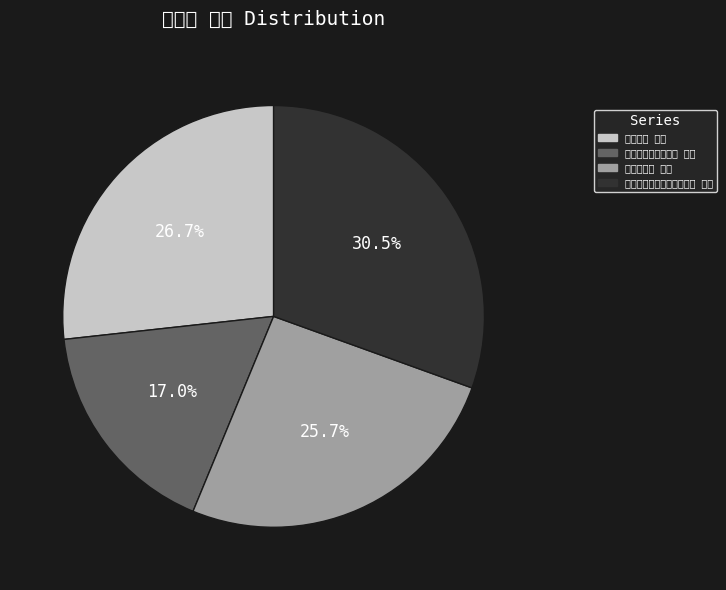

Which category has the smallest portion of the pie?

送文惟高归郁林四首 其二